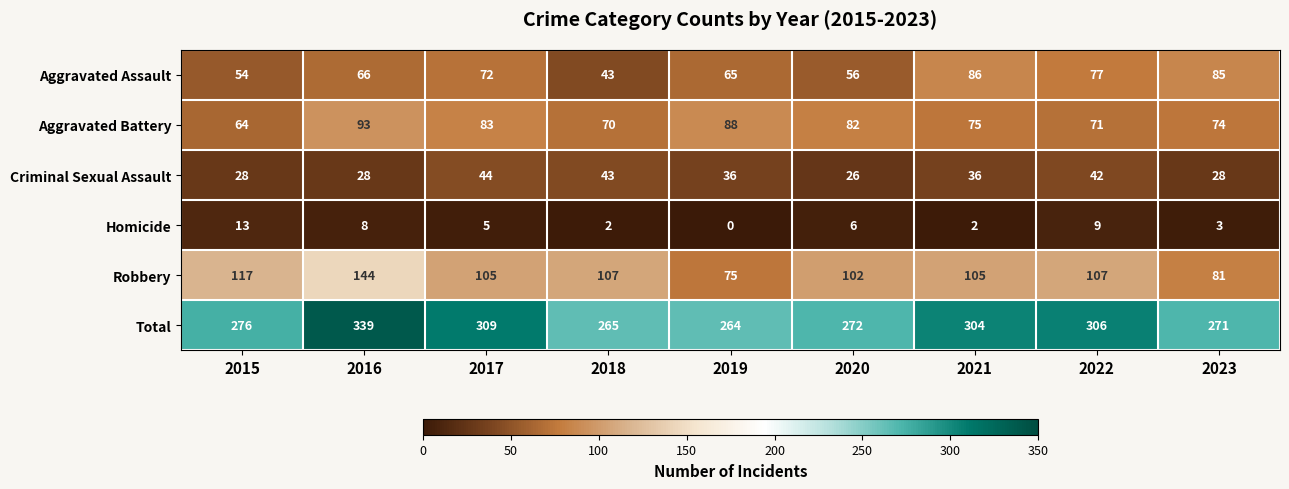

How many distinct data groups are displayed?

6